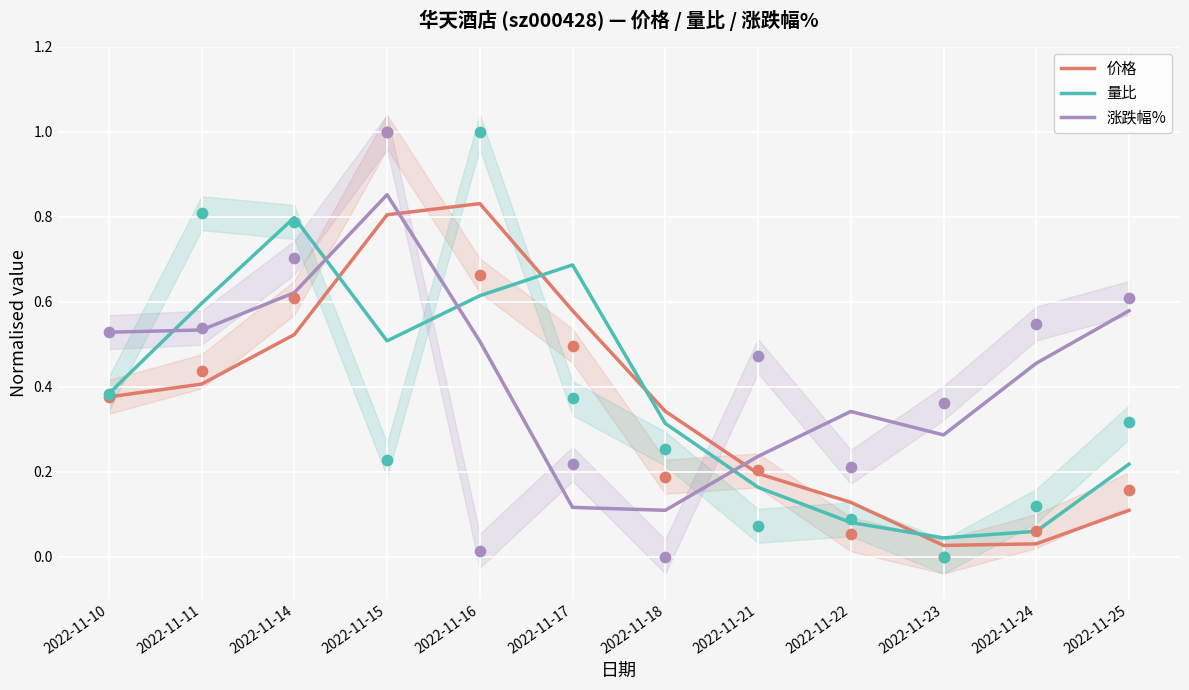

Which series has the largest Y range (max minus min)?

价格